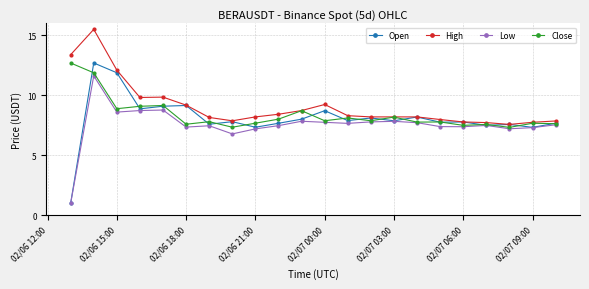

At how many categories does at least one series exceed 1?

22